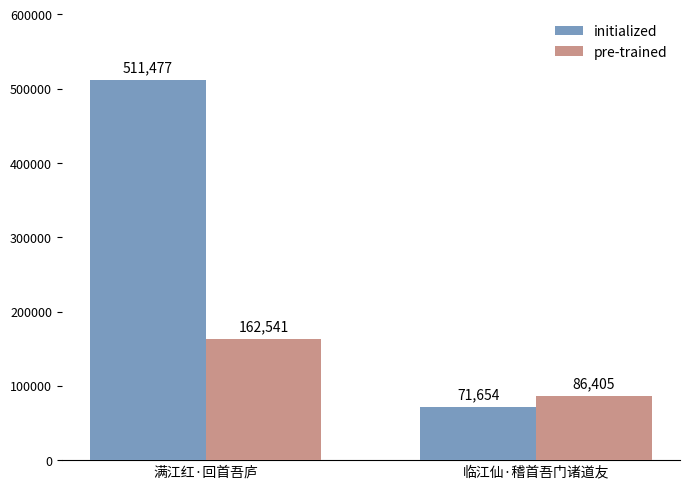

Reading left to right, transcribe all the data shown in this chart.

initialized: 满江红·回首吾庐=511477	临江仙·稽首吾门诸道友=71654
pre-trained: 满江红·回首吾庐=162541	临江仙·稽首吾门诸道友=86405